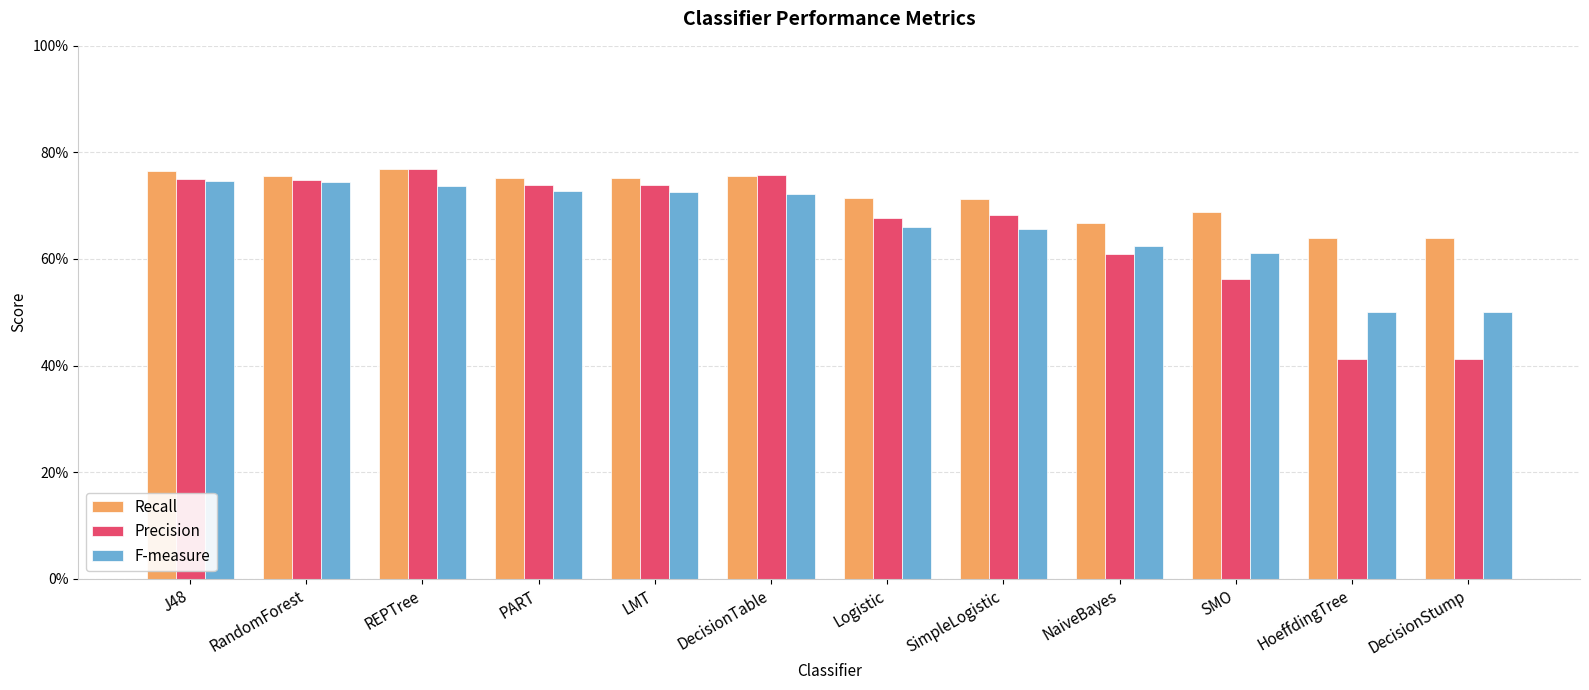

The value of Recall at SMO is 1.0. True or false?

False